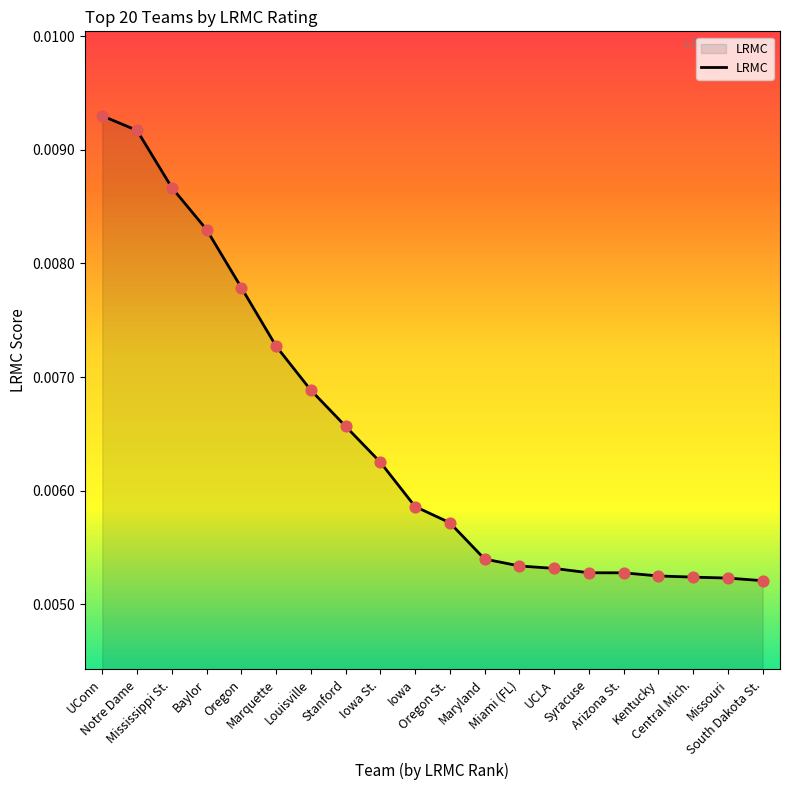

Which has a higher value, Missouri or Louisville?

Louisville